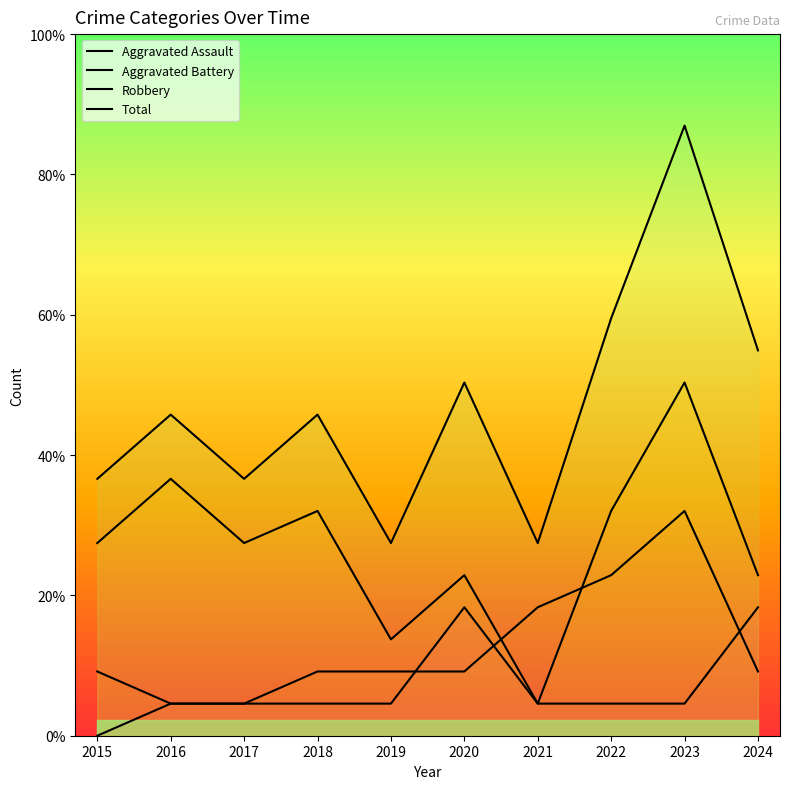

Count the Robbery values in the range 5 to 7.

6